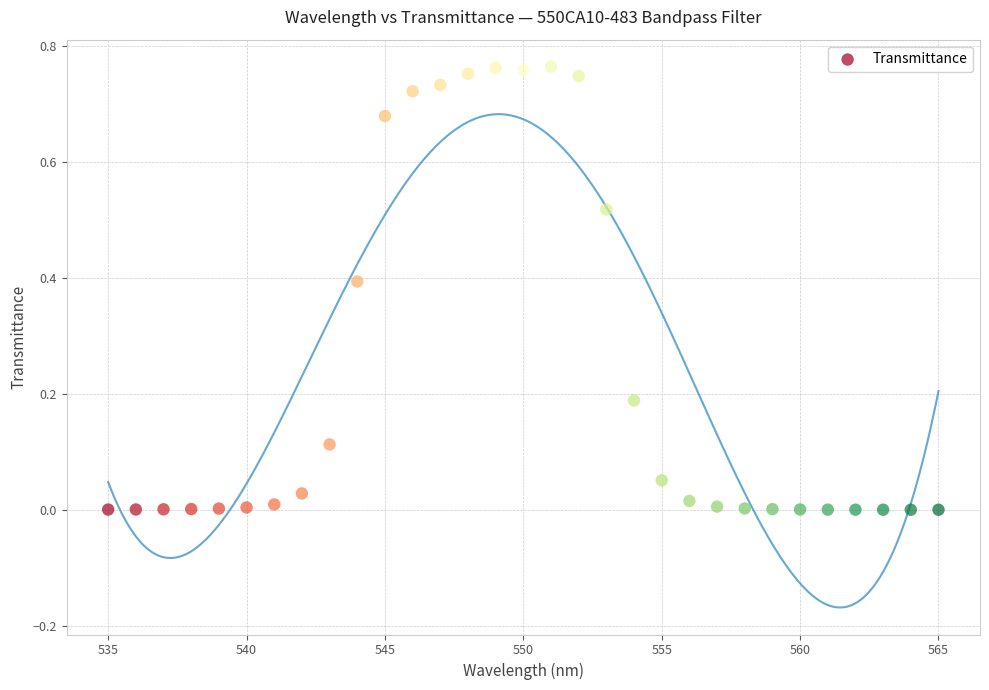

What is the range of X values (max minus min)?

30.0